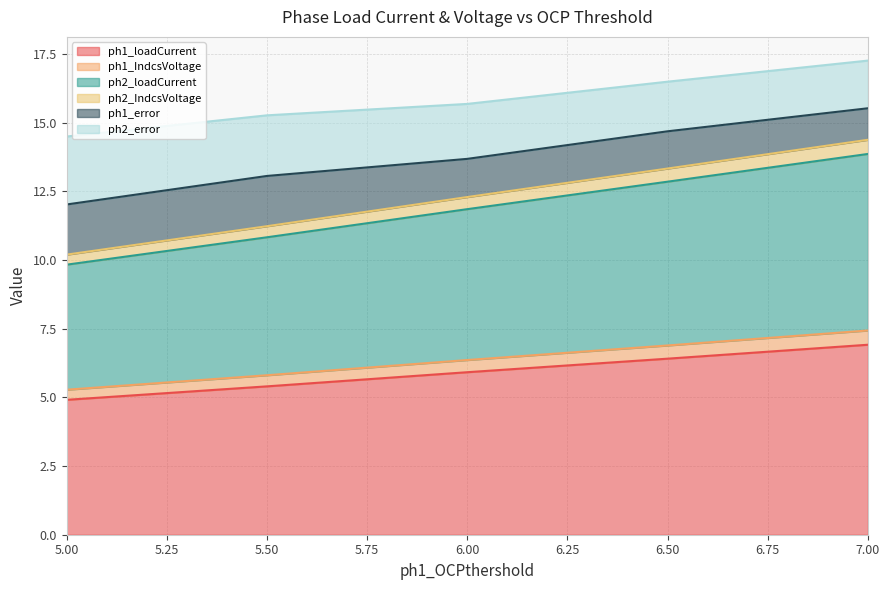

True or false: ph1_loadCurrent has a value of 7.3 at 5.50.

False